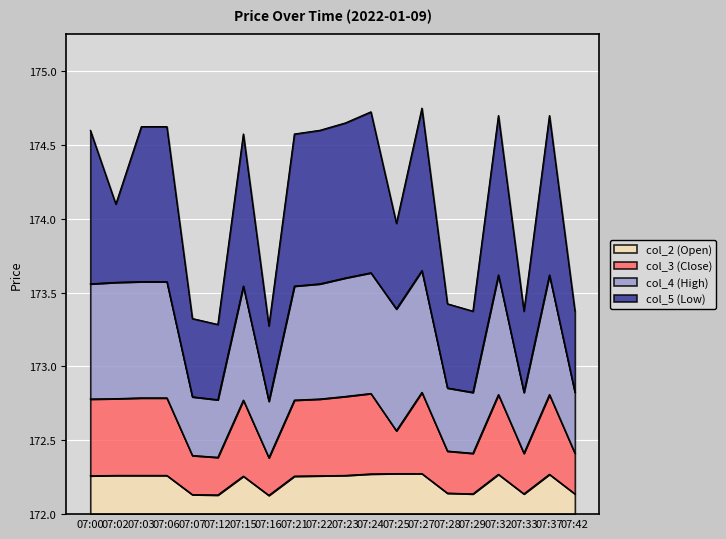

True or false: col_2 (Open) has a value of 0.3 at 07:37.

True